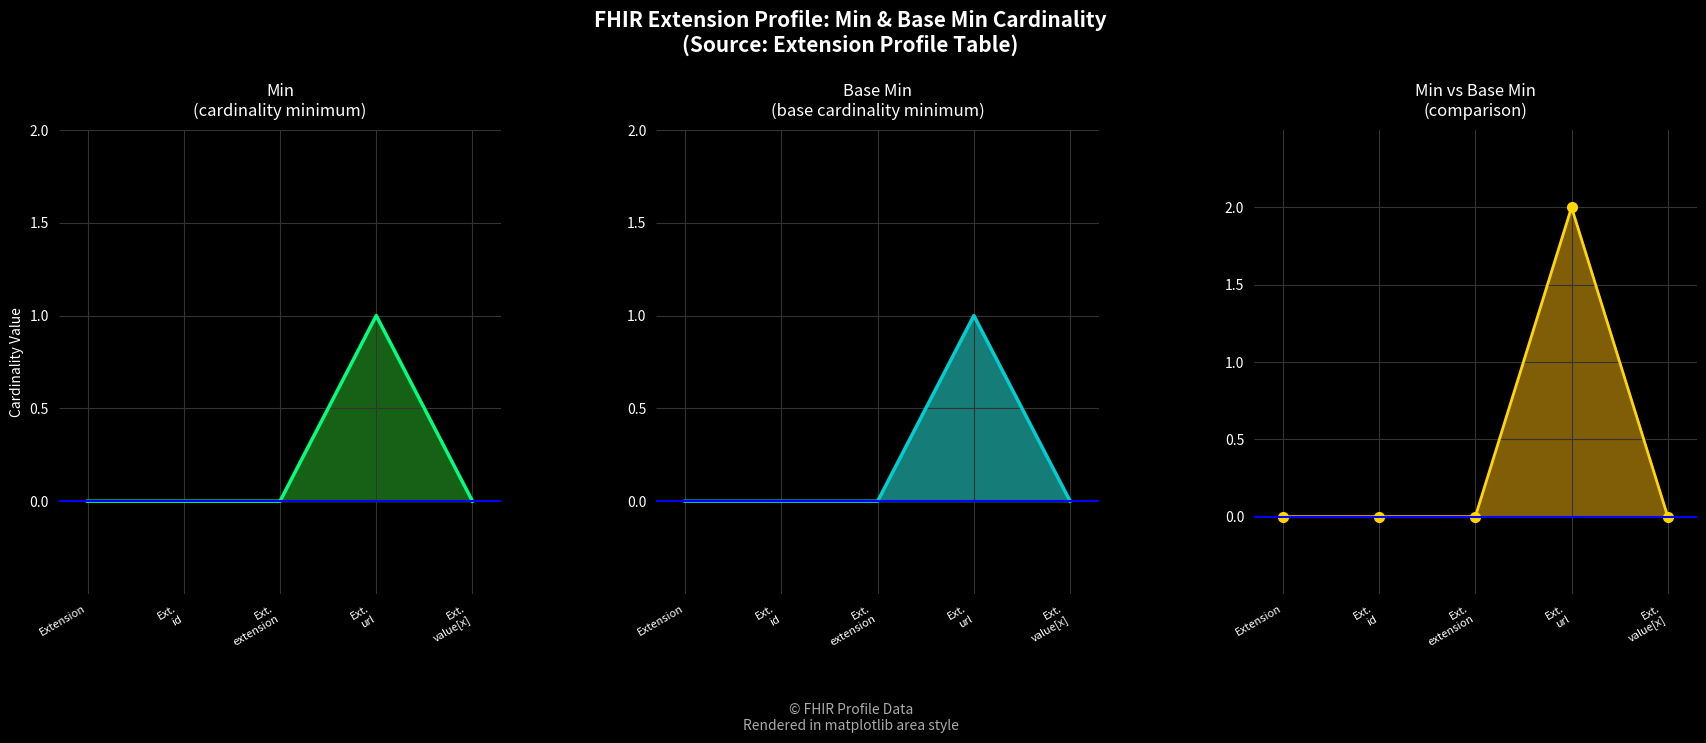

True or false: Min and Base Min cross at least once.

False